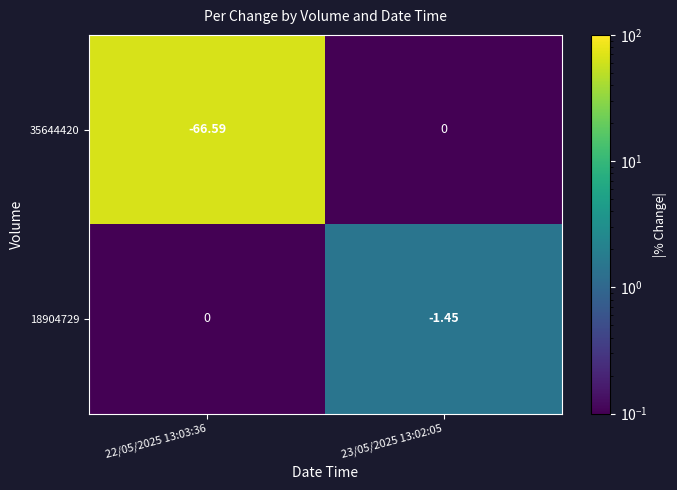

How many data points in 18904729 are less than 0?

1